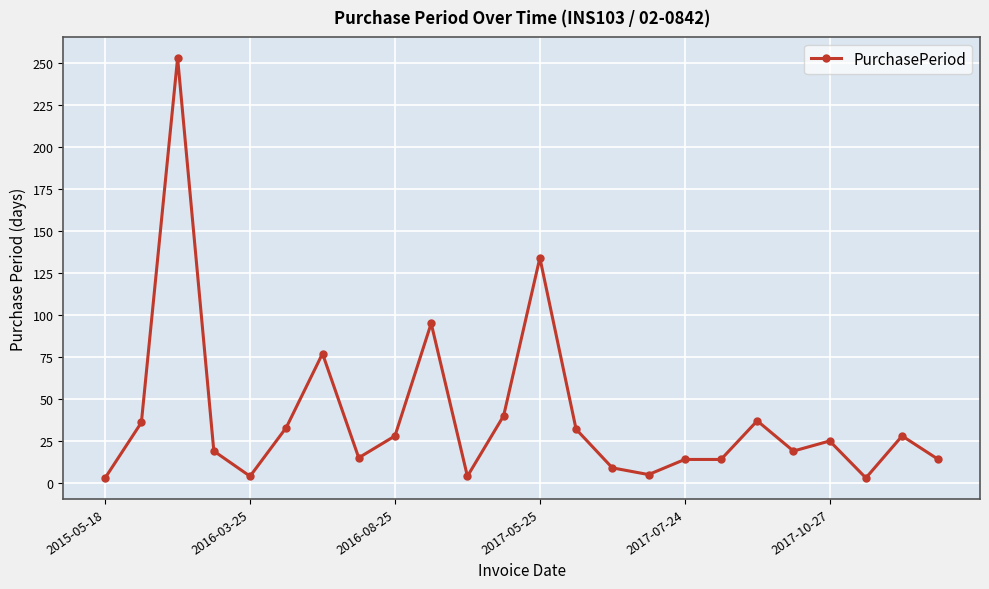

What is the average value?

39